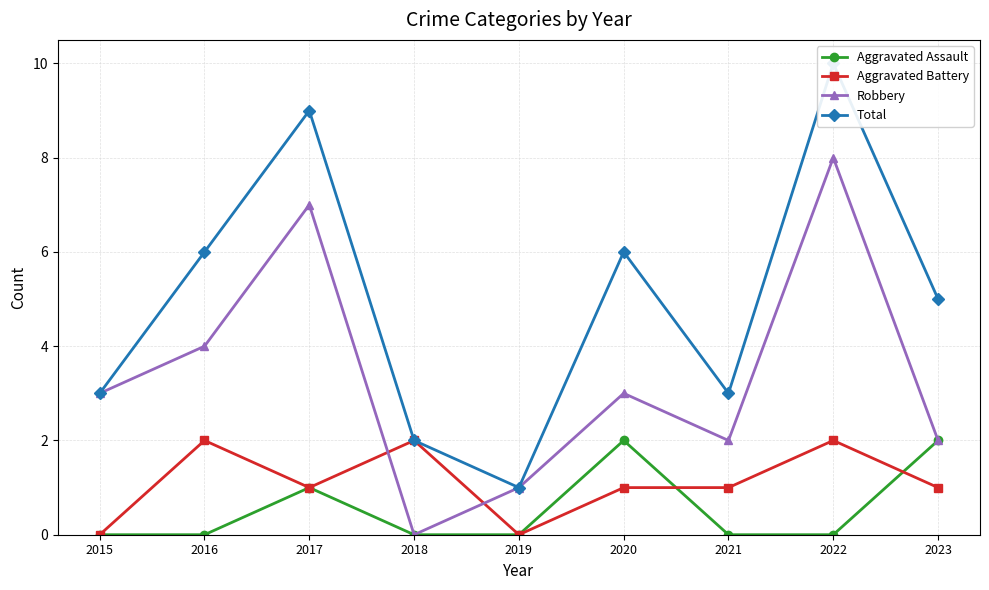

Rank the series at 2021 from lowest to highest value.

Aggravated Assault, Aggravated Battery, Robbery, Total